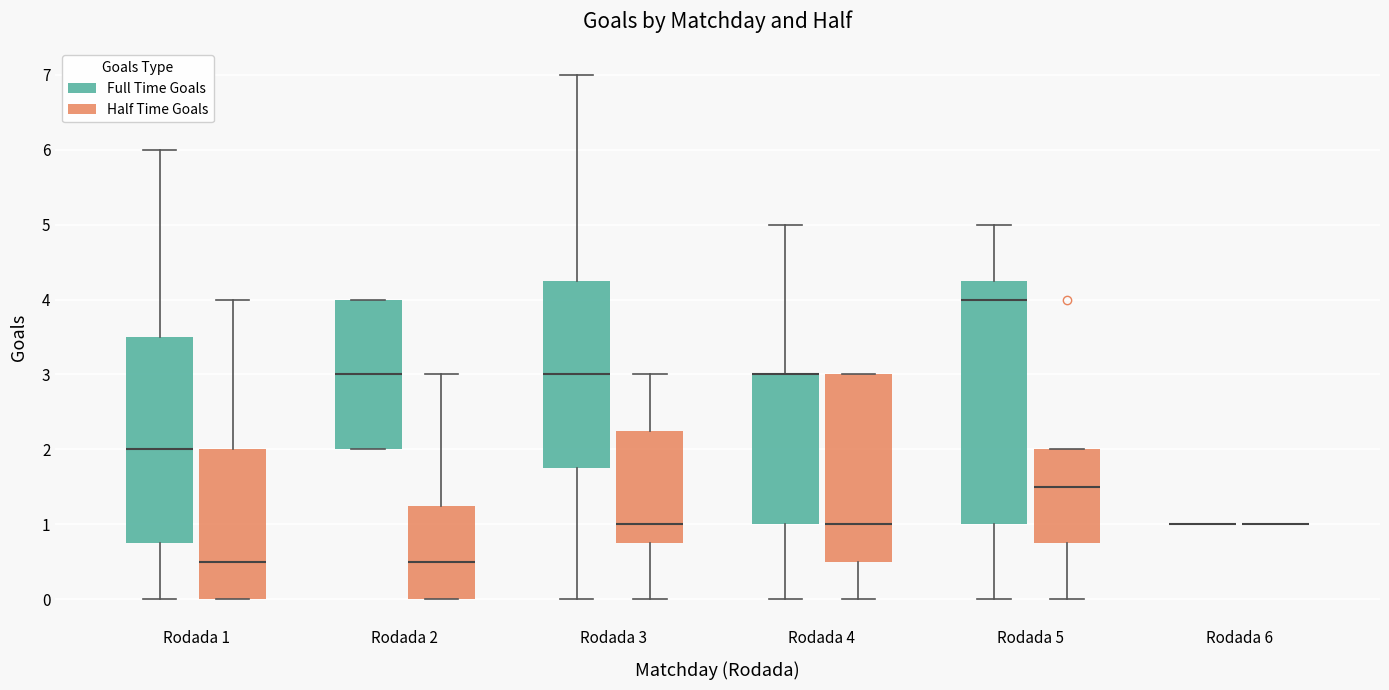

Where does the lower whisker of the box for Rodada 4 (Full Time Goals) end on the y-axis? The values are not printed on the chart, so give them approximately, as read against the axis.

0.0